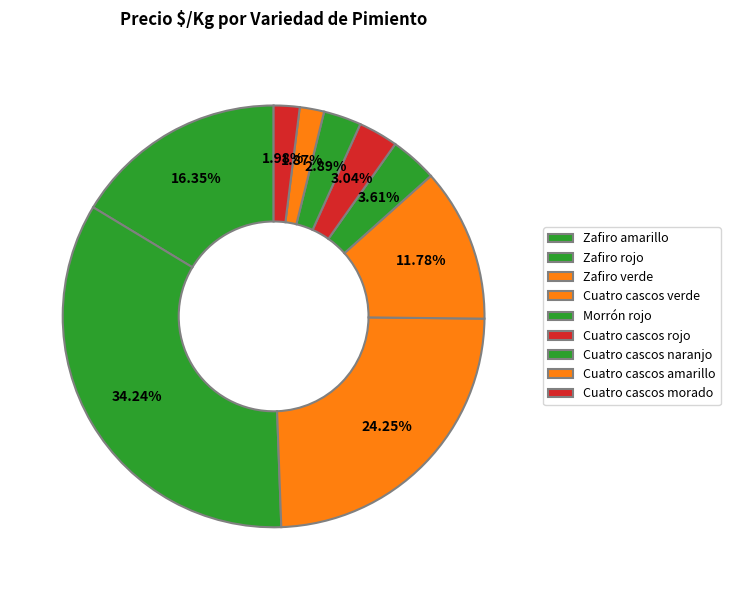

How many segments does this pie chart have?

9